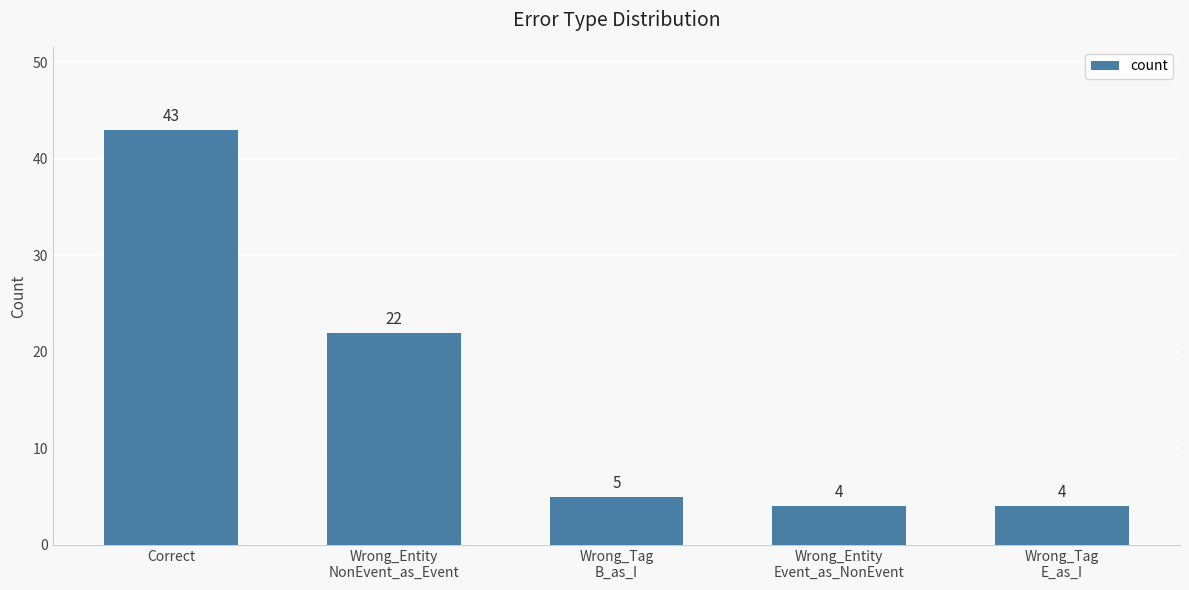

The chart shows a value of 4 at Wrong_Tag
E_as_I. True or false?

True